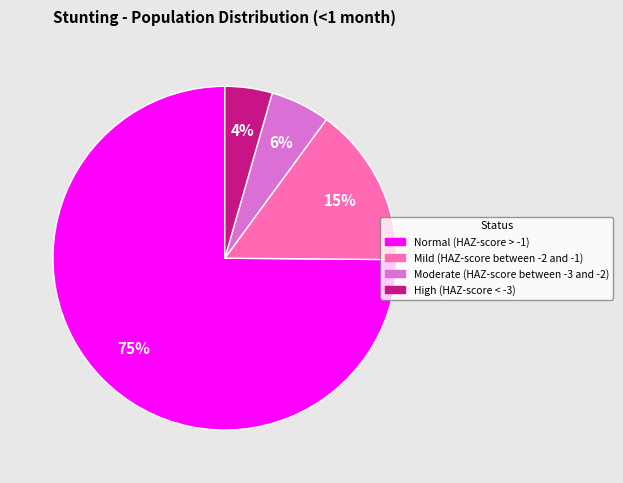

To the nearest percent, what portion does Mild (HAZ-score between -2 and -1) represent?

15%